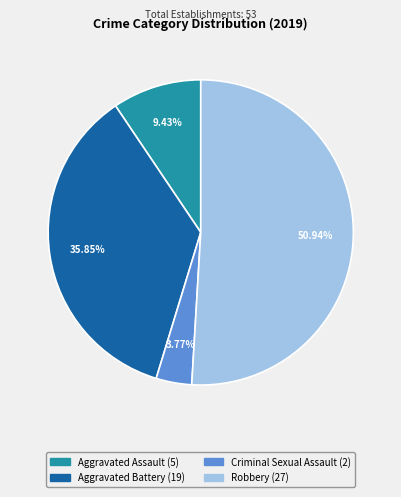

Which slice is the smallest?

Criminal Sexual Assault